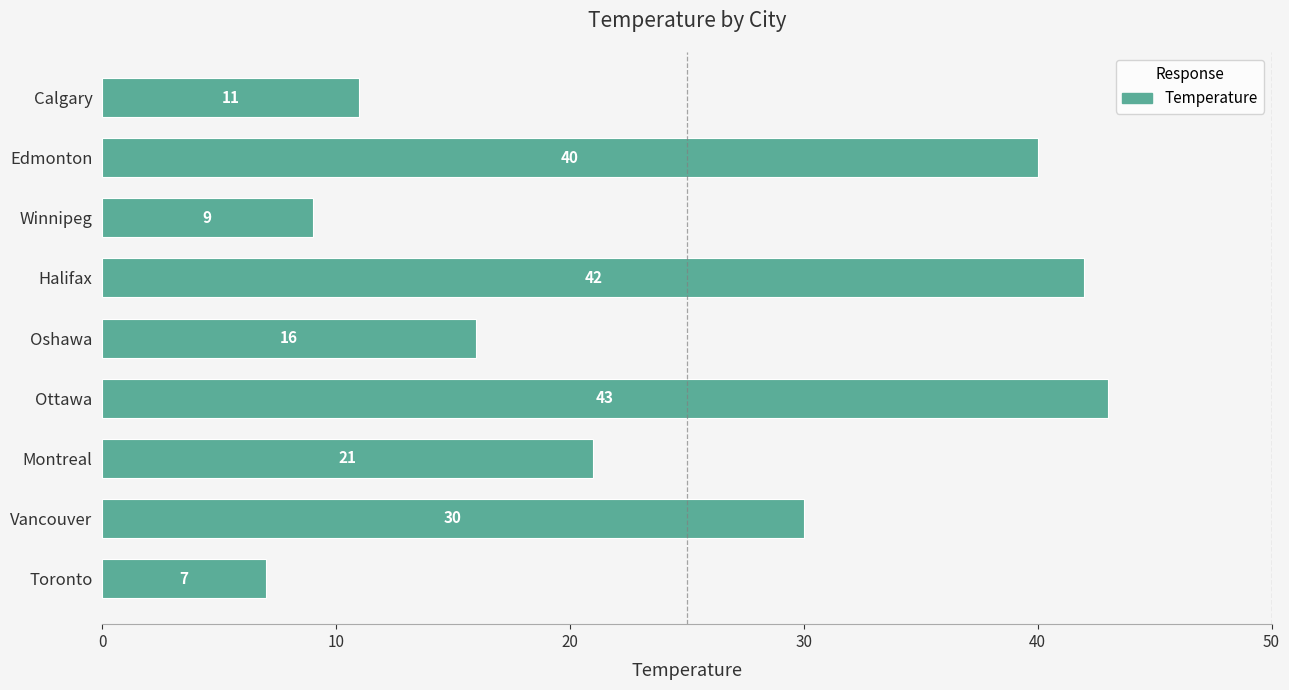

Where is the data nearest to the value 25?

Montreal